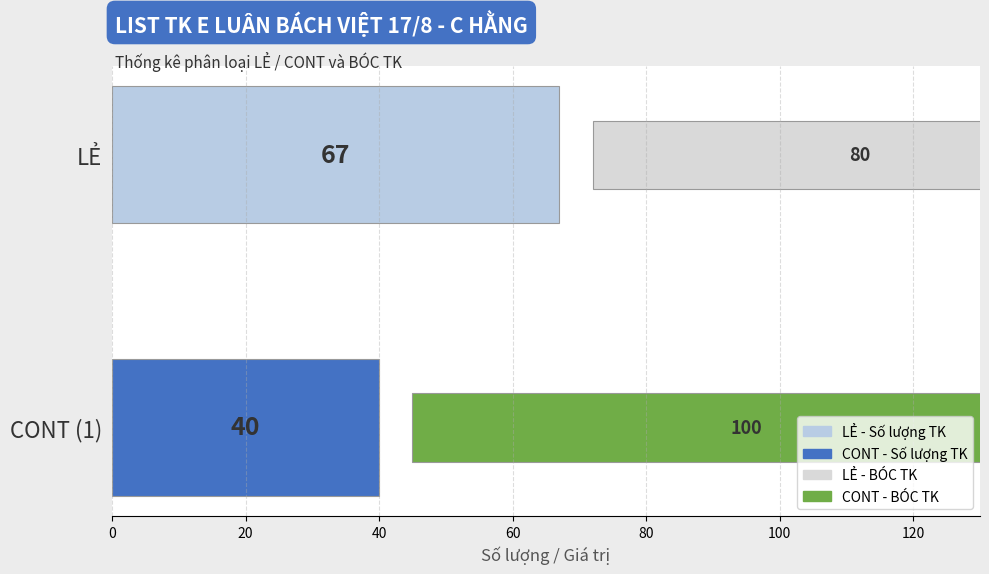

What is the sum of all BÓC TK values?

180